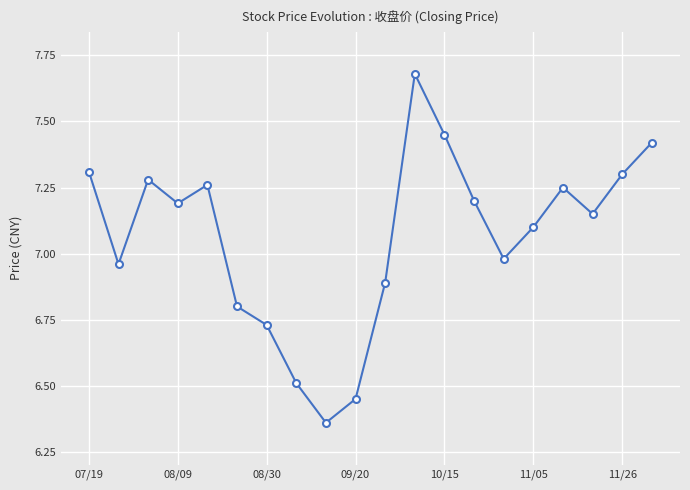

What is the sum of all values?

141.3